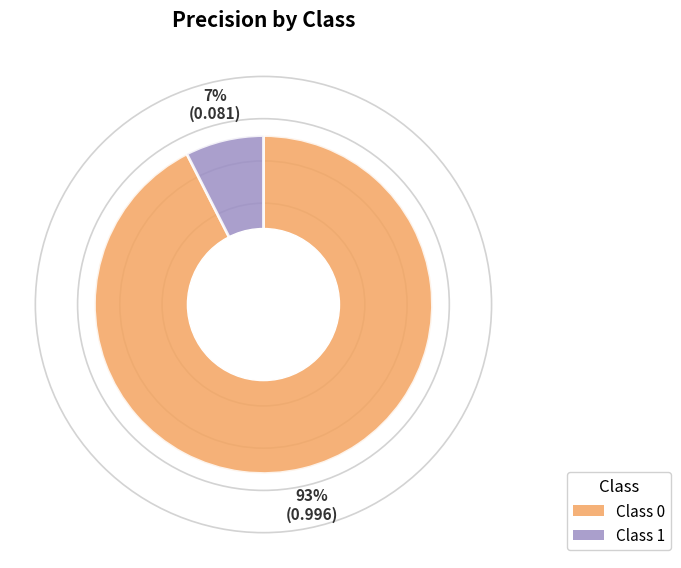

Does any single category account for the majority?

Yes